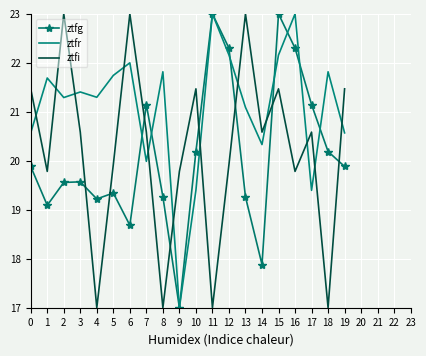

Where is the first local maximum for ztfi?

2